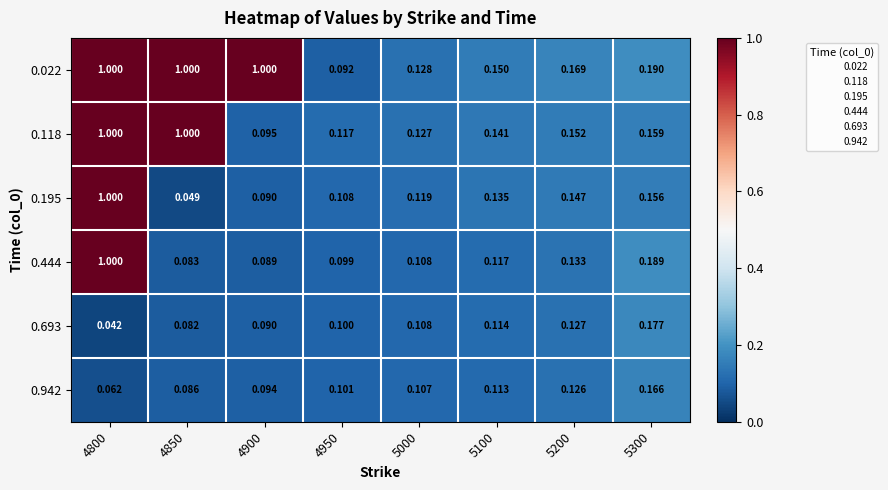

At which category is the sum across all series the highest?

4800